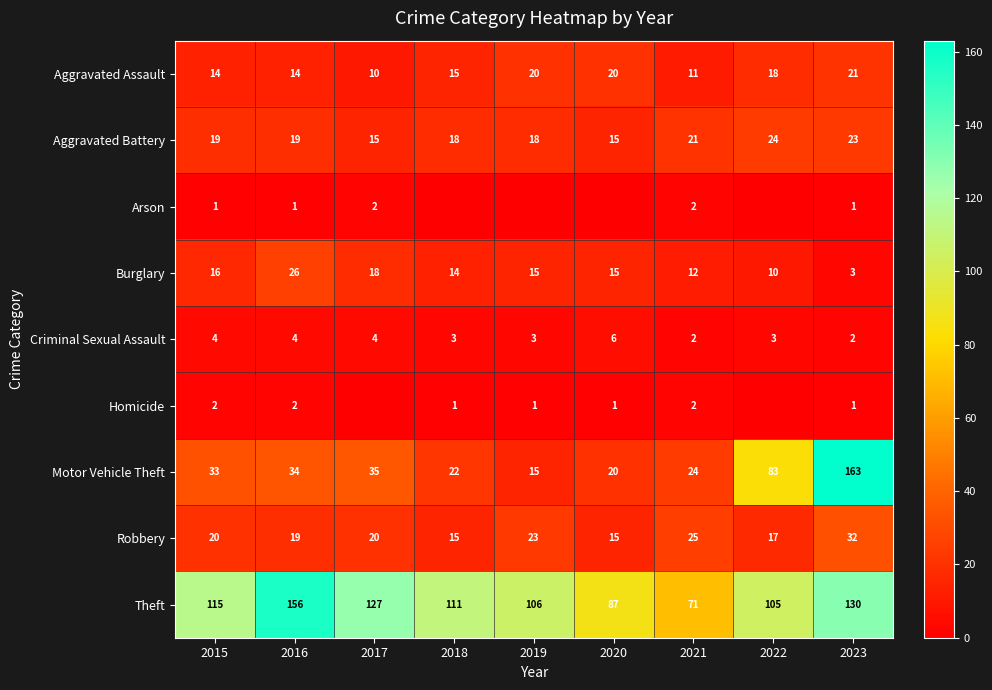

Is the value of Arson at 2015 greater than the value of Burglary at 2023?

No